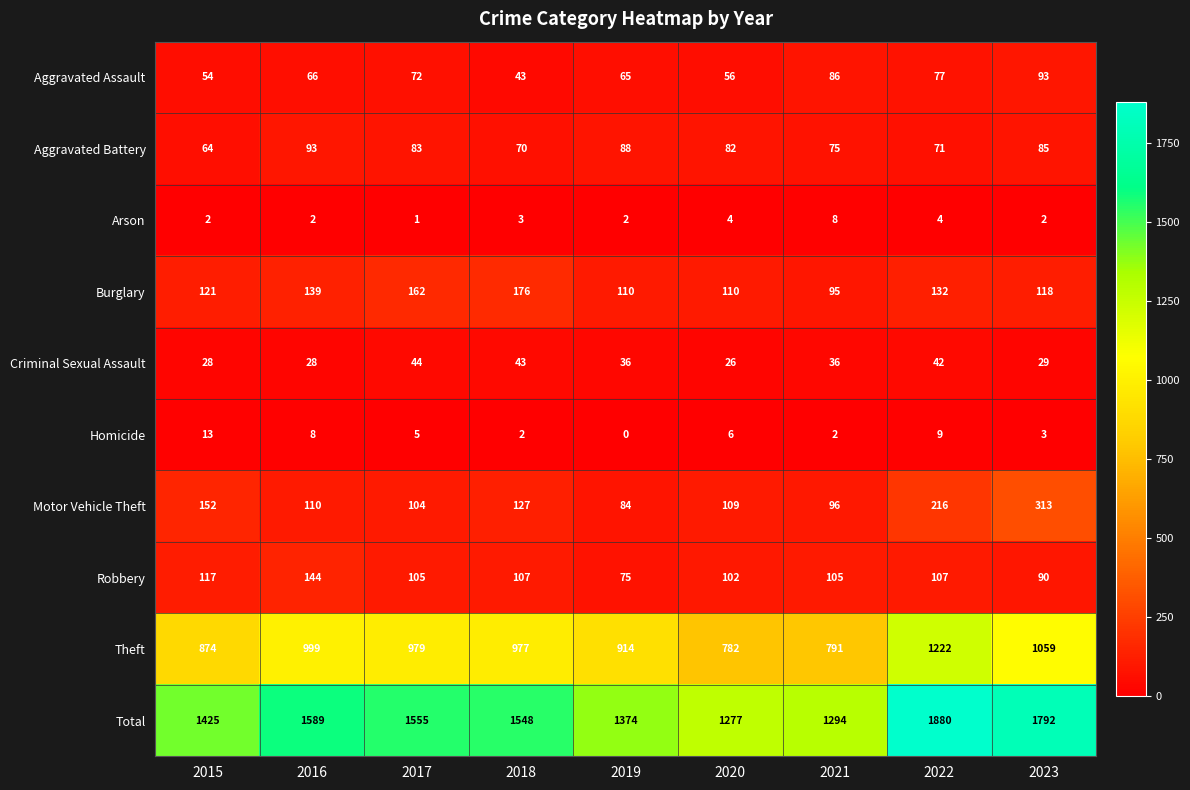

The Arson series shows 2 at 2023. True or false?

True